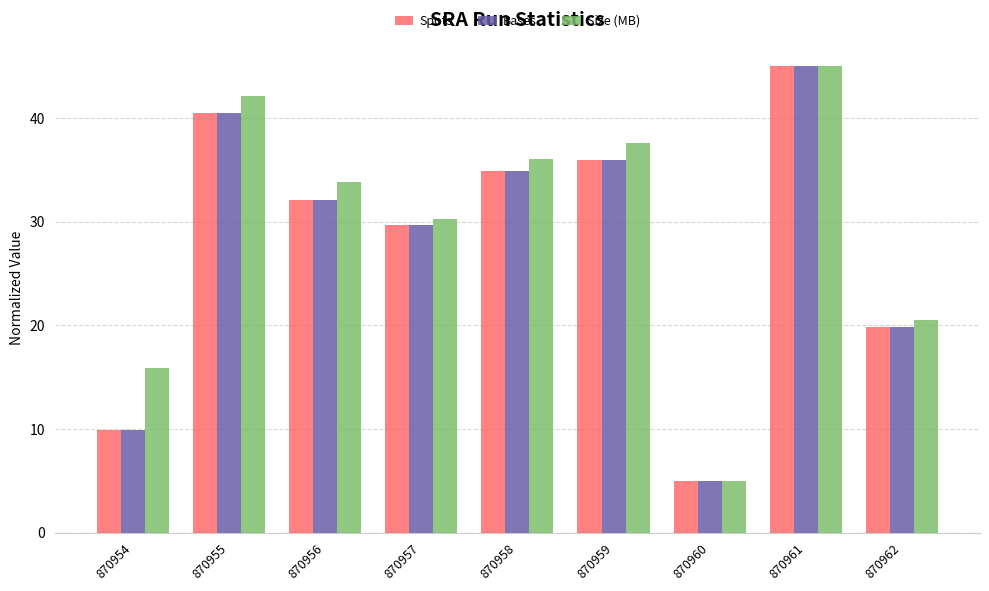

What is the approximate value of Spots at 870955?

40.5